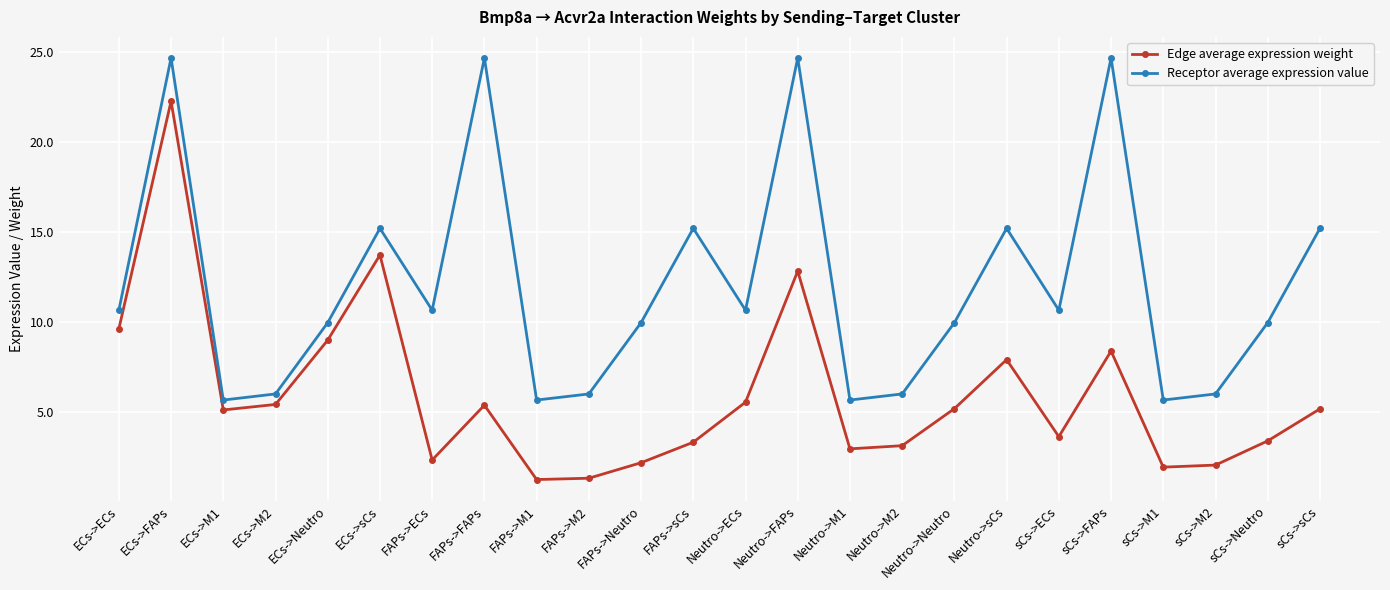

At how many categories does at least one series exceed 14?

8